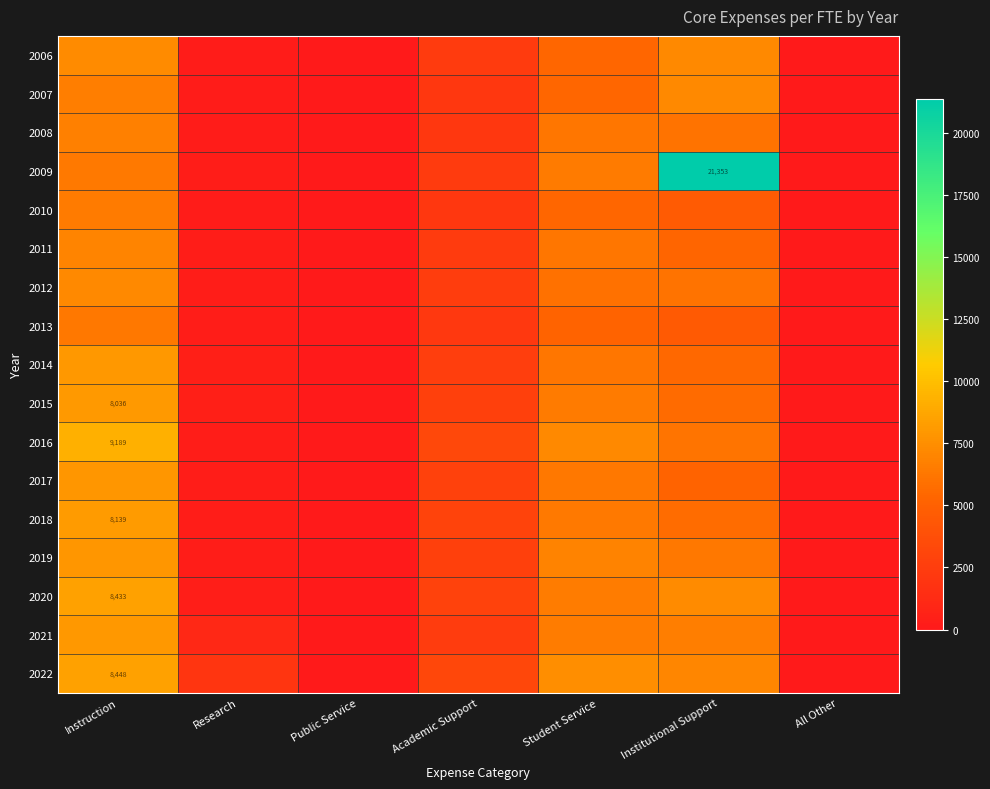

The value of 2022 at Instruction is 5483. True or false?

False